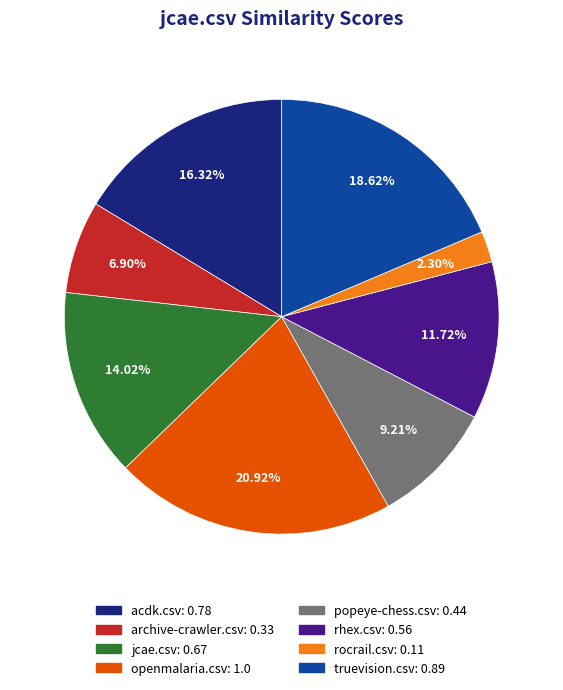

Count the number of slices in the pie.

8